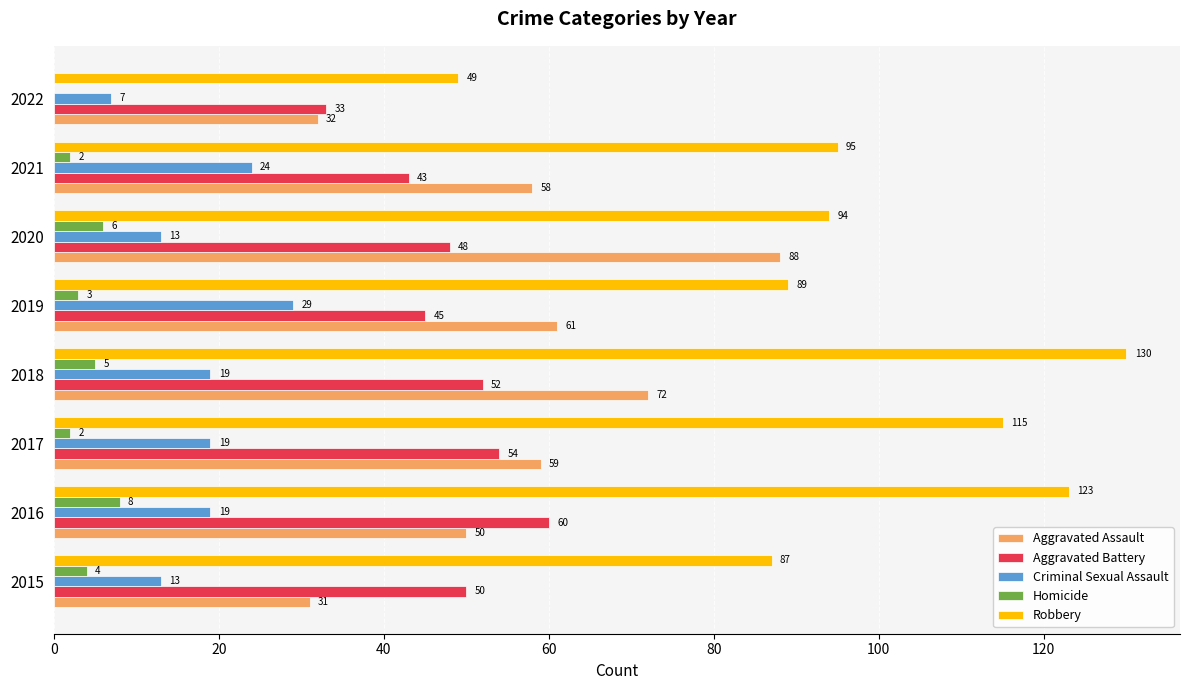

Which series changed the most between 2016 and 2022?

Robbery